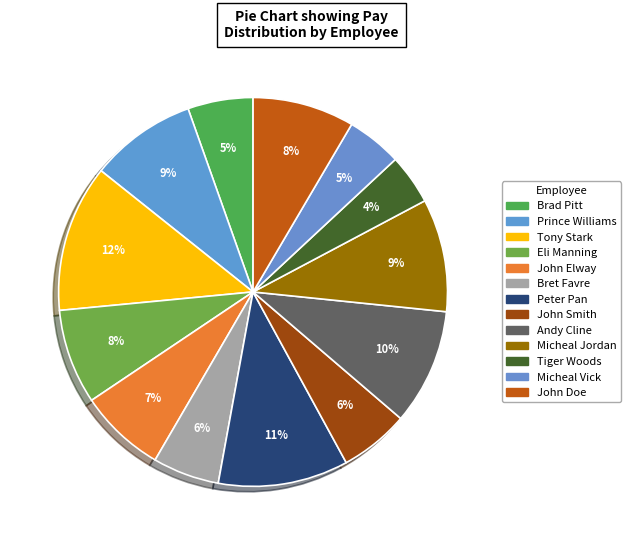

To the nearest percent, what is the difference between the largest and smallest slice percentages?

8%